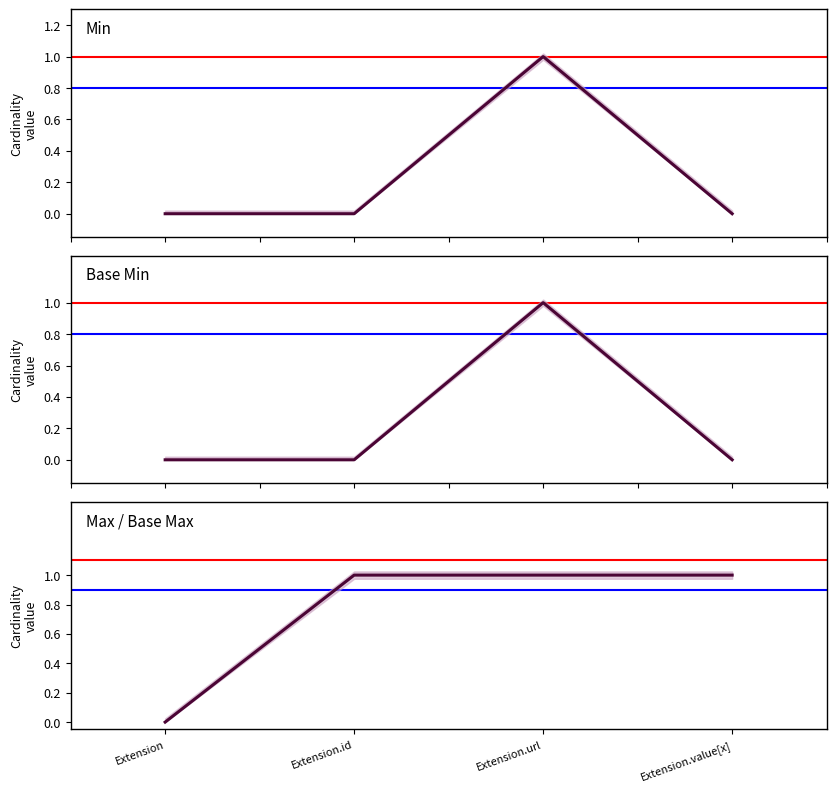

Which label corresponds to the largest value in the chart?

Extension.url